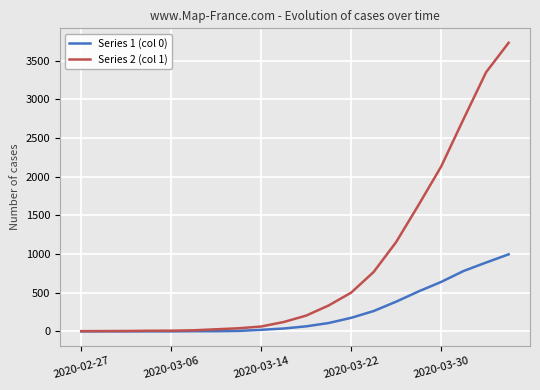

Which series has the largest total across all categories?

Series 2 (col 1)